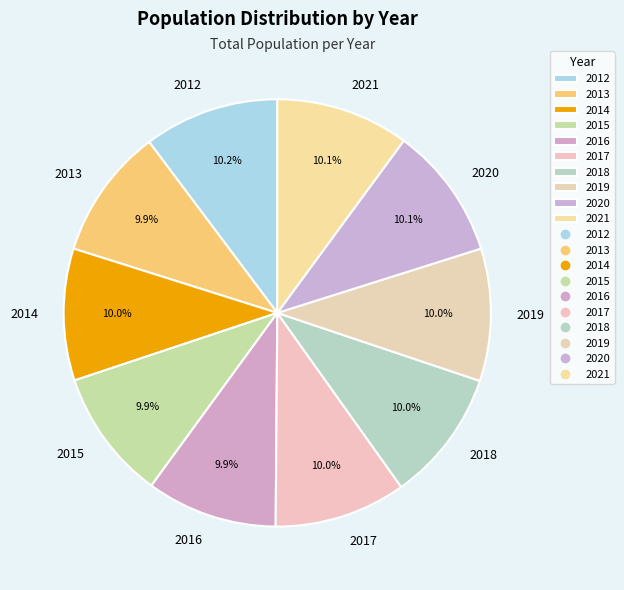

How many slices are in this pie chart?

10